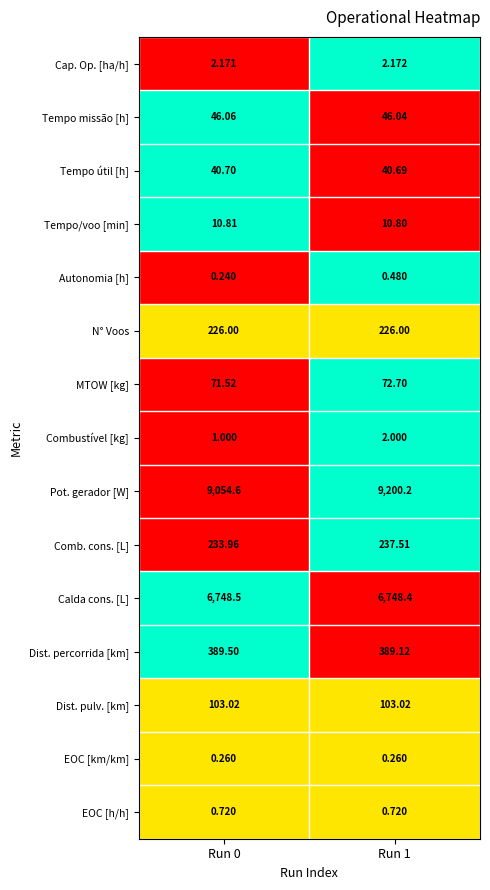

Which series changed the most between Run 0 and Run 1?

Pot. gerador [W]